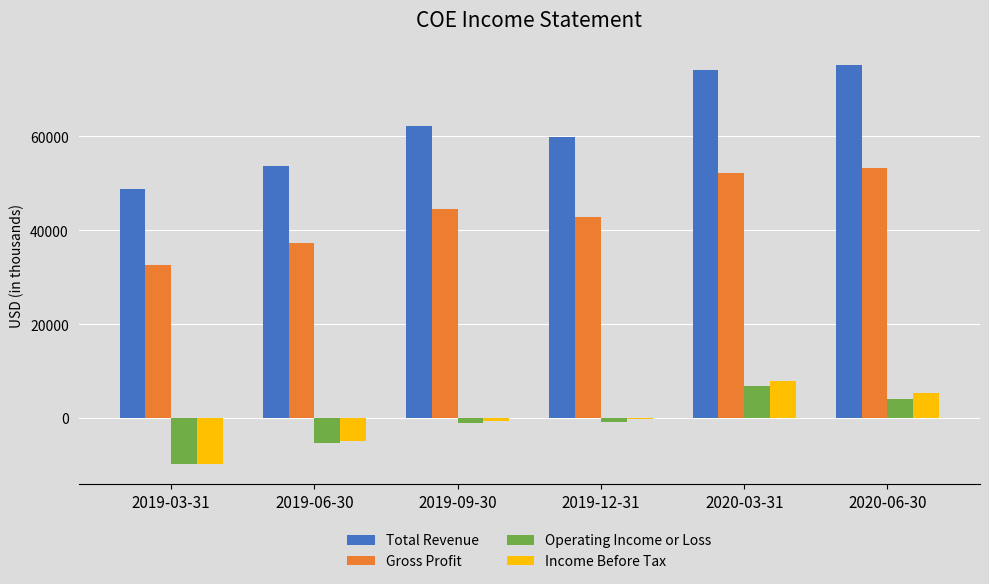

How many values in the Operating Income or Loss series exceed -900?

2